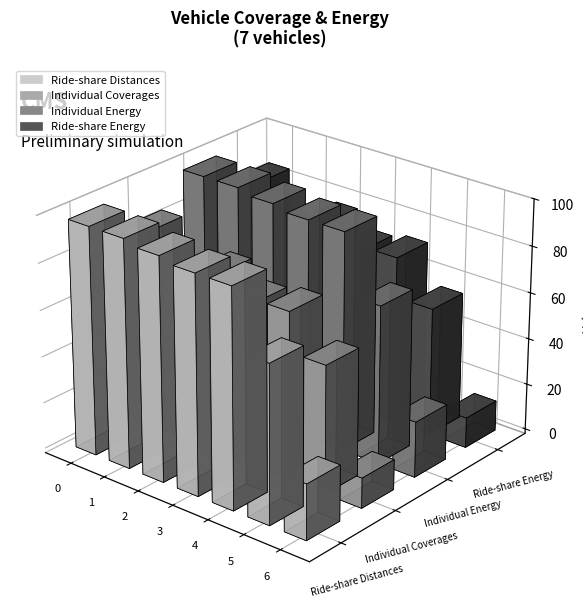

What is the difference between the second highest and minimum values in the Ride-share Energy series?

64